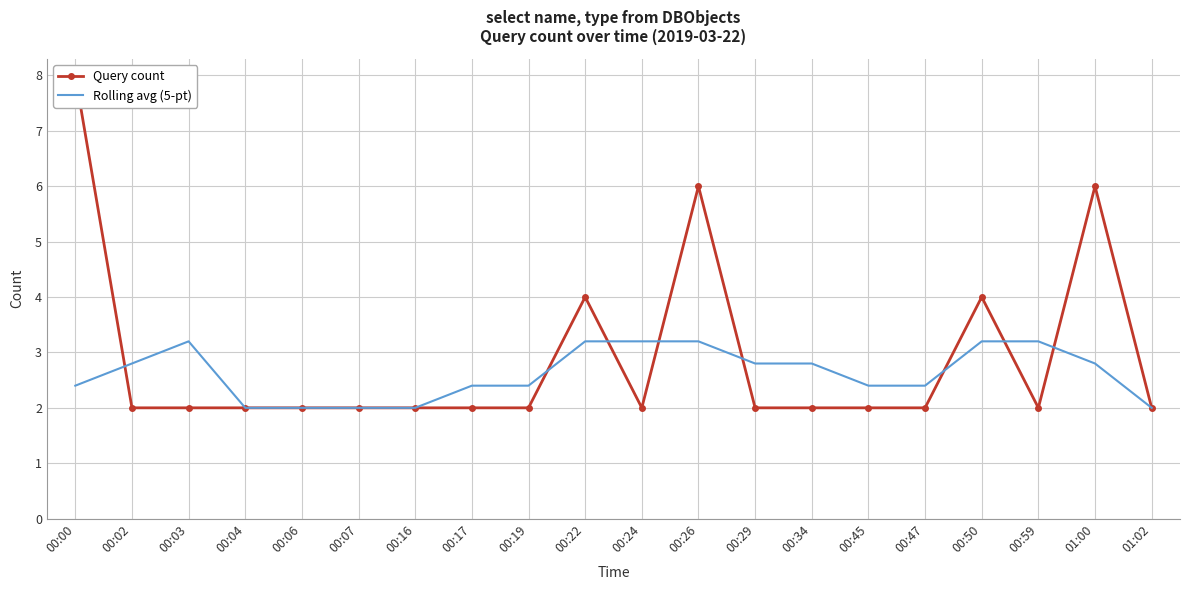

How many data points does each series have?

20